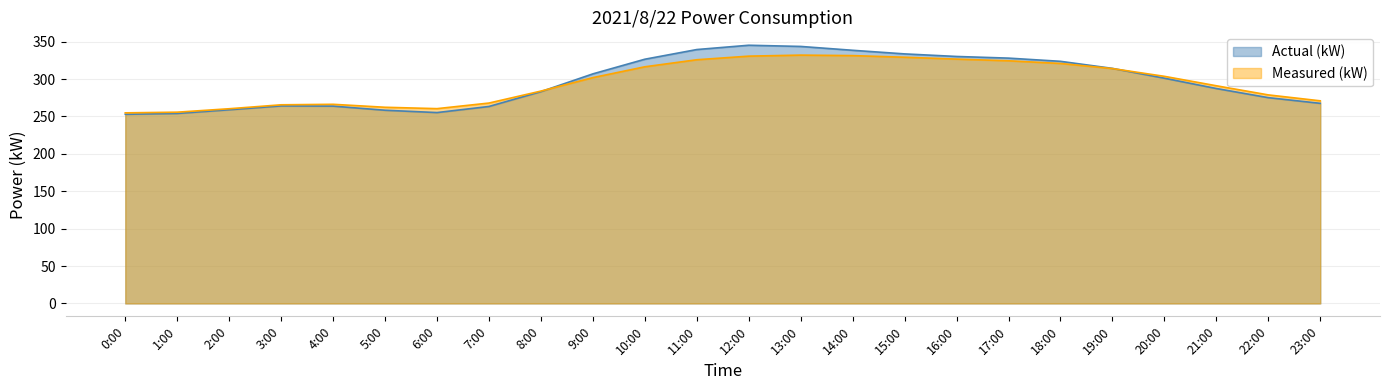

What is the label of the 6th point from the right?

18:00